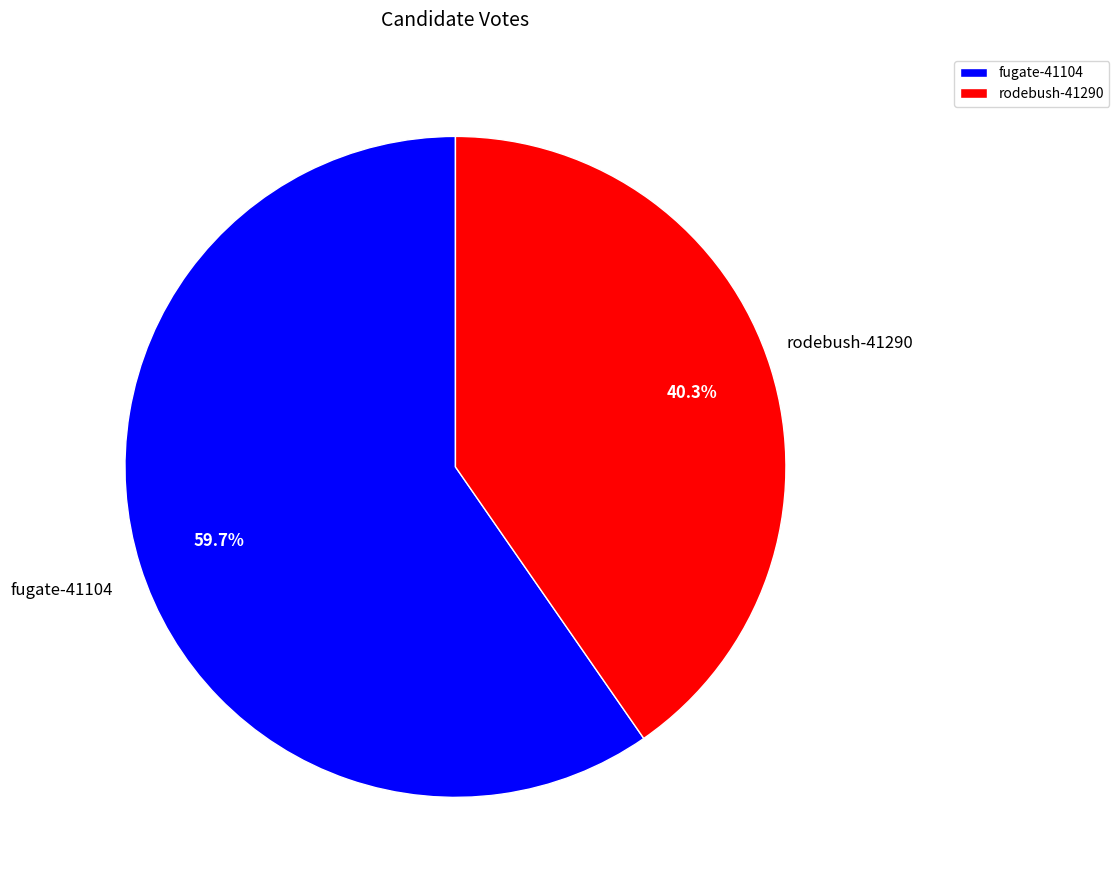

Which has a higher value, fugate-41104 or rodebush-41290?

fugate-41104